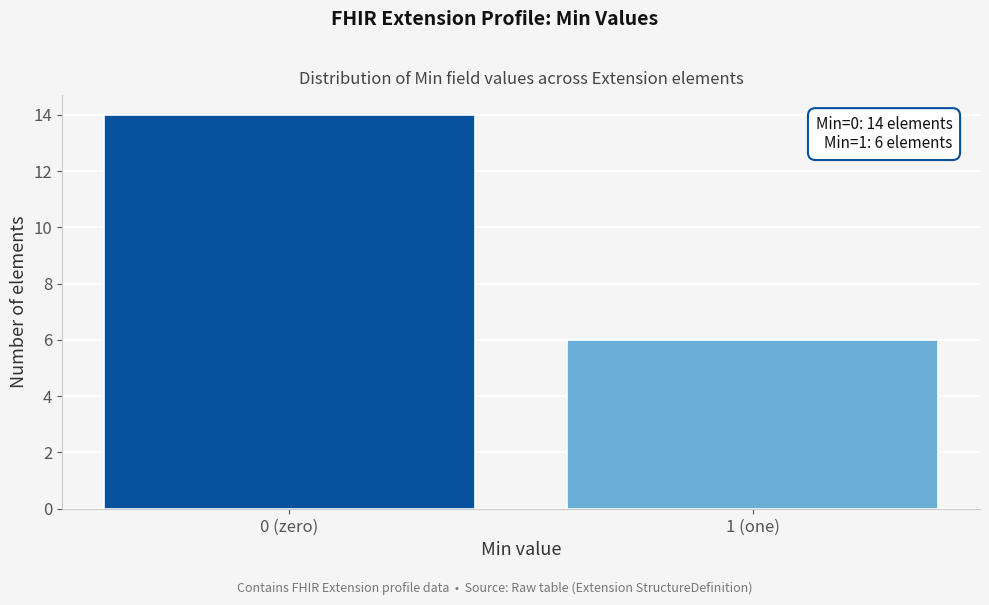

Reading left to right, what are all the values shown in this chart?

14	6